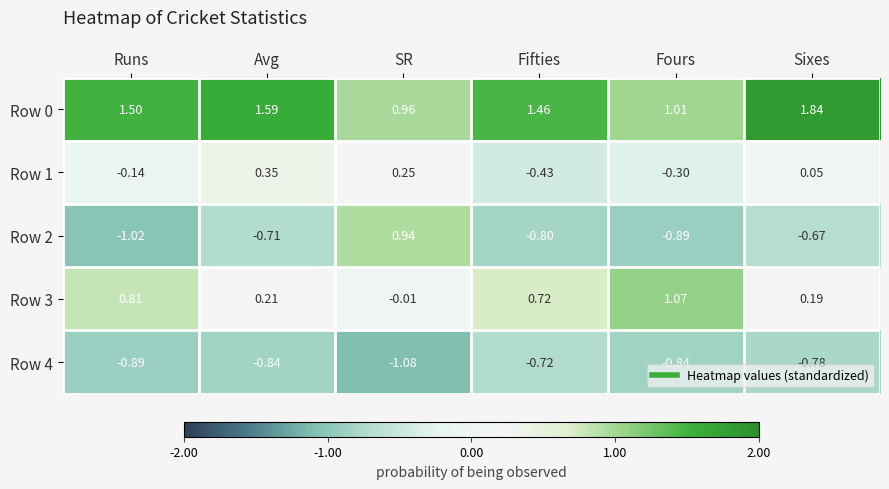

At which category is the sum across all series the highest?

SR